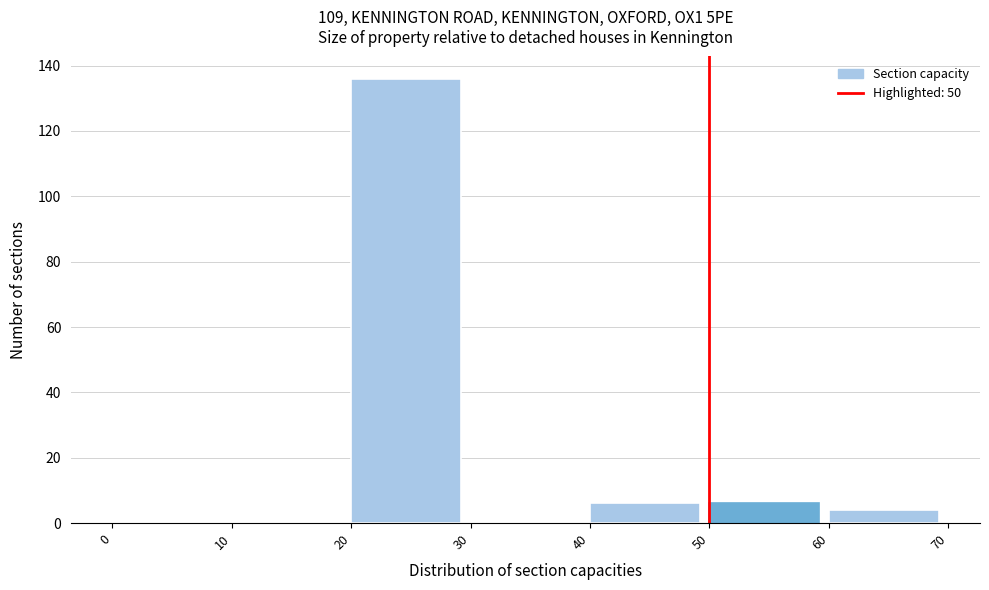

What is the height of the bar covering 20 to 30 on the x-axis? The values are not printed on the chart, so give them approximately, as read against the axis.

136